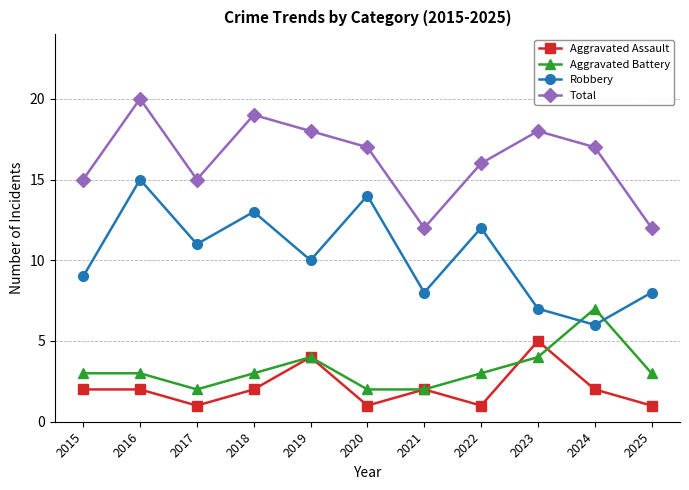

What is the difference between the Robbery values at 2015 and 2021?

1